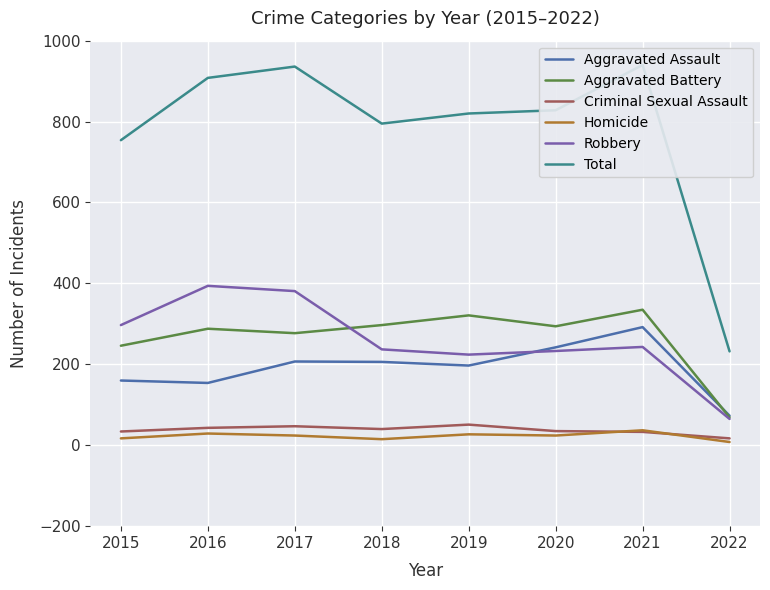

True or false: Robbery and Criminal Sexual Assault intersect in this chart.

False